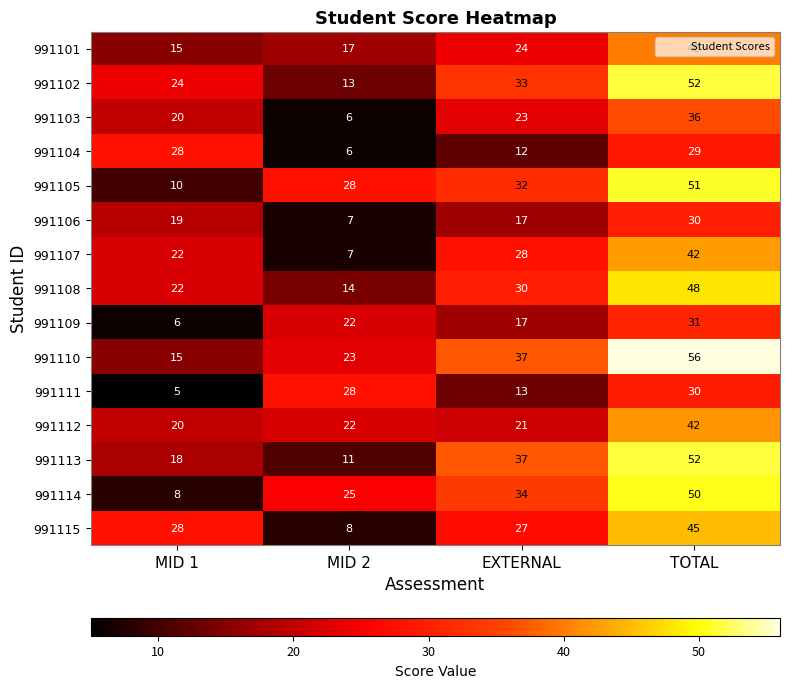

Rank the categories by 991102 value from lowest to highest.

MID 2, MID 1, EXTERNAL, TOTAL